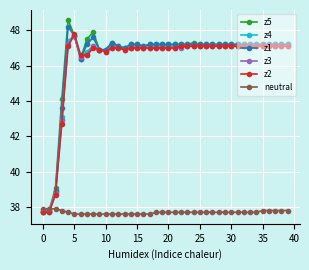

Which series has the largest range (max minus min)?

z5